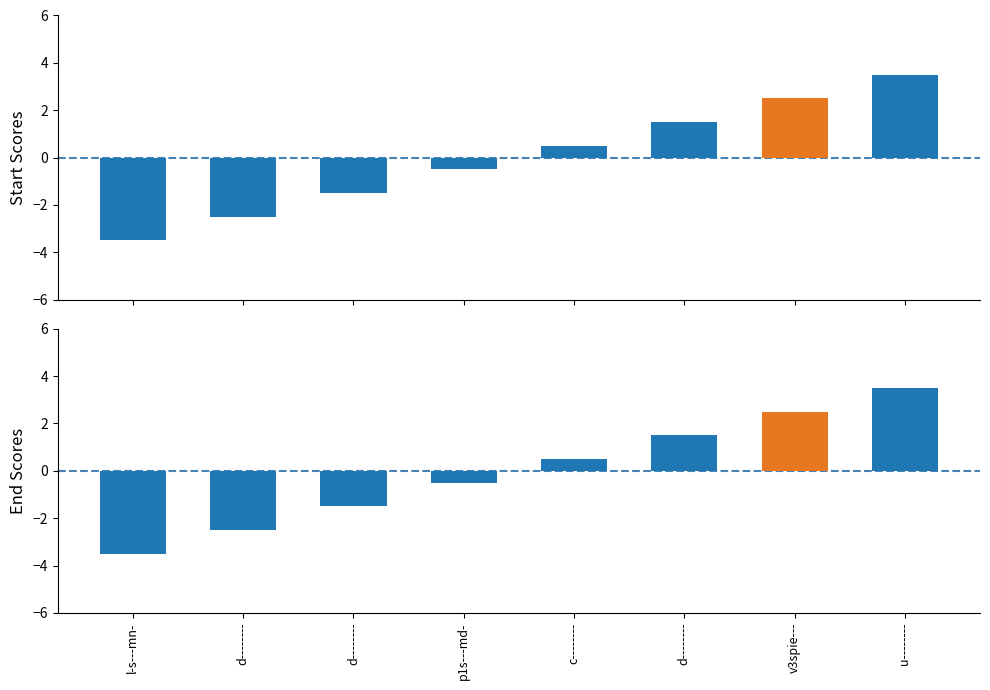

The col_0 series shows 2.5 at v3spie---. True or false?

True